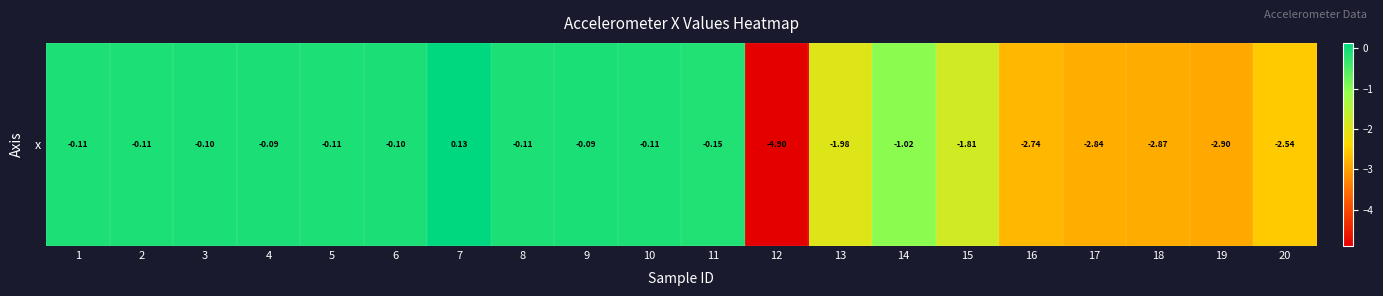

How many categories are shown in the chart?

20